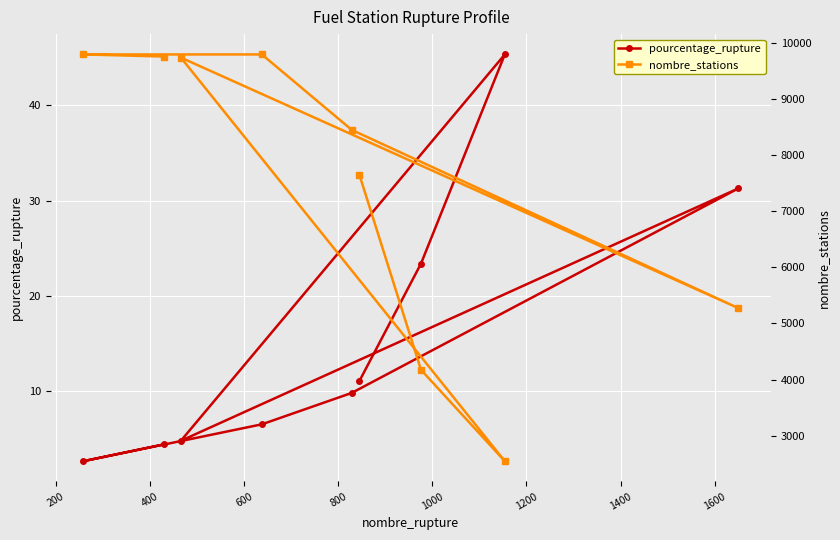

What is the value of the pourcentage_rupture point at the 2nd from the left?

4.4